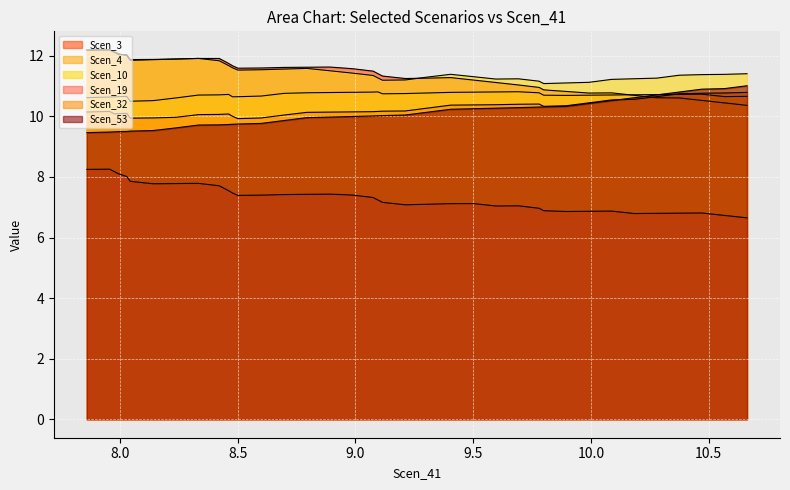

Reading left to right, transcribe all the data shown in this chart.

Scen_3: 12.2	12.2	12.1	12.0	12.0	12.0	11.9	11.9	11.9	11.9	11.9	11.8	11.8	11.7	11.6	11.6	11.6	11.6	11.6	11.6	11.5	11.4	11.3	11.3	11.3	11.3	11.2	11.1	11.0	11.0	10.9	10.8	10.8	10.8	10.7	10.6	10.6	10.5	10.4	10.4
Scen_4: 10.6	10.6	10.6	10.7	10.7	10.6	10.5	10.5	10.6	10.7	10.7	10.7	10.7	10.6	10.7	10.7	10.8	10.8	10.8	10.8	10.8	10.8	10.7	10.8	10.8	10.8	10.8	10.8	10.8	10.8	10.7	10.7	10.7	10.7	10.7	10.7	10.7	10.7	10.7	10.7
Scen_10: 12.2	12.2	12.1	12.1	12.0	11.9	11.9	11.9	11.9	11.9	11.8	11.8	11.7	11.6	11.5	11.5	11.6	11.6	11.5	11.4	11.4	11.3	11.2	11.2	11.3	11.4	11.3	11.2	11.2	11.2	11.1	11.1	11.1	11.2	11.2	11.3	11.4	11.4	11.4	11.4
Scen_19: 8.3	8.3	8.2	8.1	8.0	7.9	7.9	7.8	7.8	7.8	7.7	7.6	7.5	7.5	7.4	7.4	7.4	7.4	7.4	7.4	7.3	7.2	7.2	7.1	7.1	7.1	7.1	7.0	7.0	7.0	6.9	6.9	6.9	6.9	6.8	6.8	6.8	6.8	6.7	6.7
Scen_32: 10.1	10.2	10.1	10.1	10.1	10.0	9.9	10.0	10.0	10.1	10.1	10.1	10.1	10.0	9.9	9.9	10.0	10.1	10.1	10.2	10.2	10.2	10.2	10.2	10.3	10.4	10.4	10.4	10.4	10.4	10.3	10.4	10.4	10.5	10.6	10.7	10.7	10.8	10.8	10.8
Scen_53: 9.5	9.5	9.5	9.5	9.5	9.5	9.5	9.5	9.6	9.7	9.7	9.7	9.7	9.7	9.7	9.8	9.9	10.0	10.0	10.0	10.0	10.0	10.0	10.0	10.1	10.2	10.3	10.3	10.3	10.3	10.3	10.3	10.4	10.5	10.6	10.7	10.8	10.9	10.9	11.0